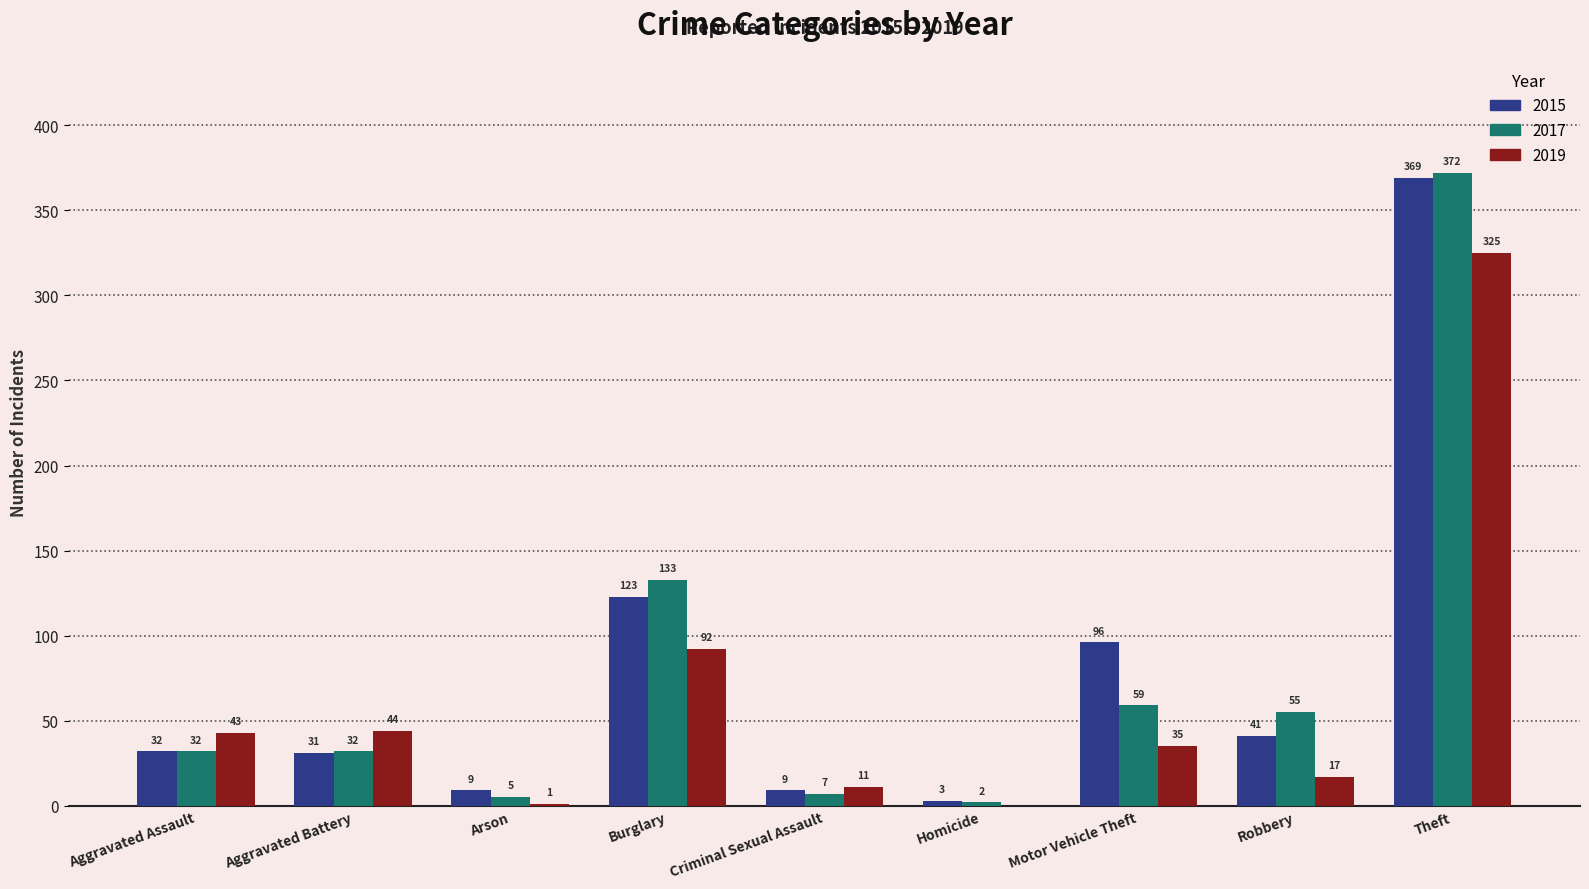

Which series has the largest total across all categories?

2015